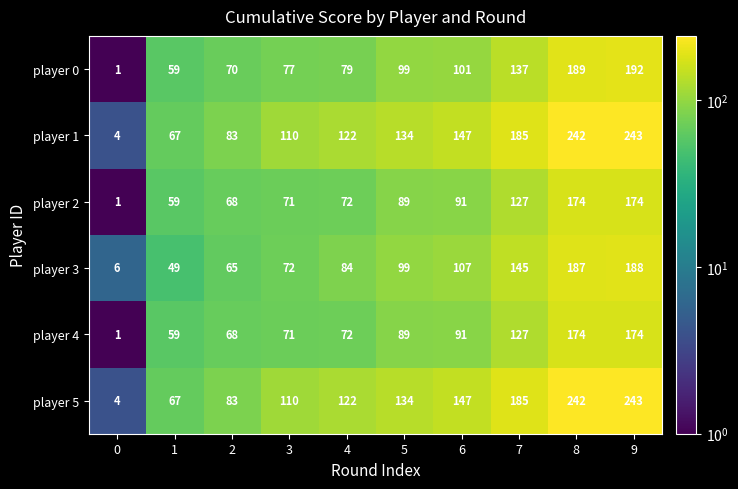

What is the total value across all series at 3?

511